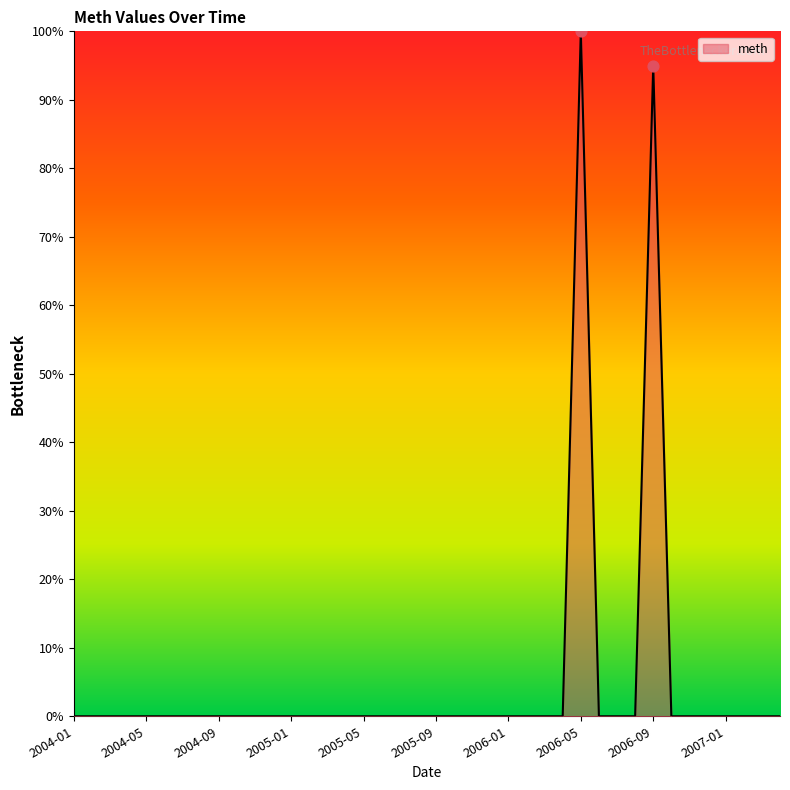

What is the maximum value shown in the chart?

100